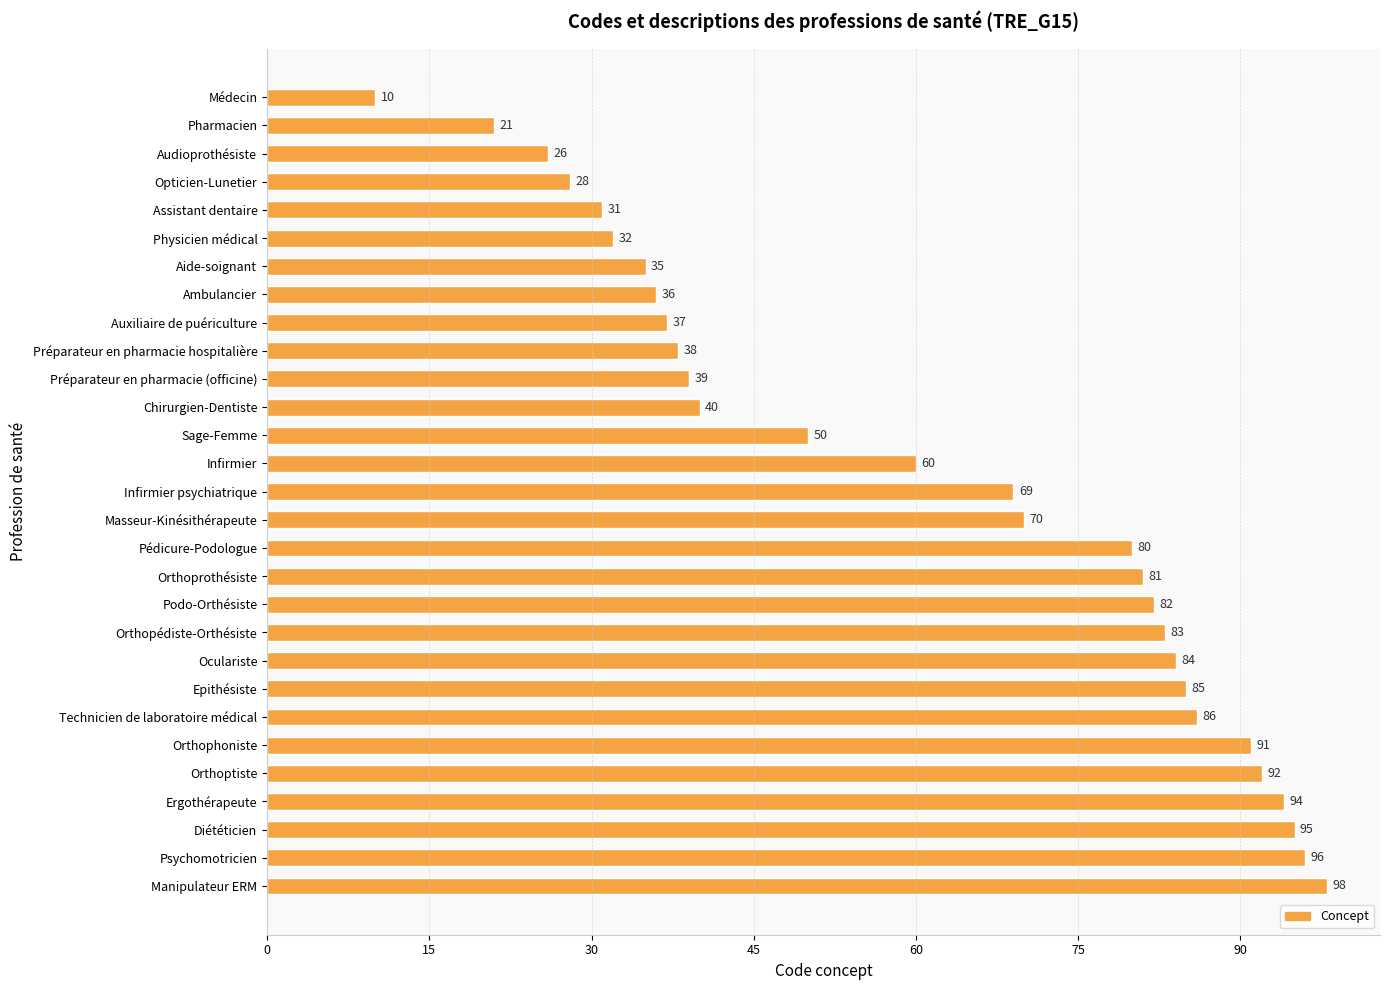

Reading top to bottom, what are all the values shown in this chart?

10	21	26	28	31	32	35	36	37	38	39	40	50	60	69	70	80	81	82	83	84	85	86	91	92	94	95	96	98